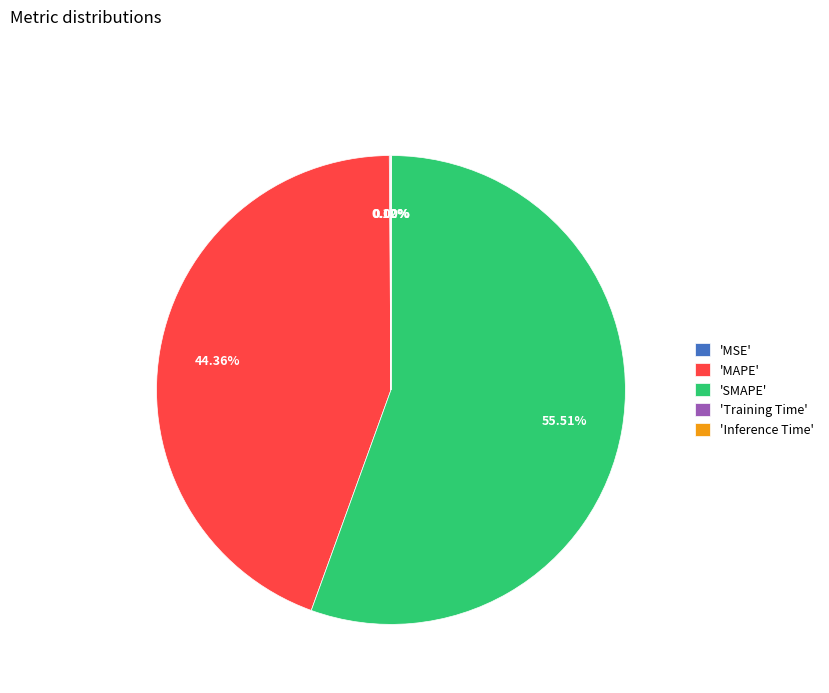

Which slice is the largest?

'SMAPE'